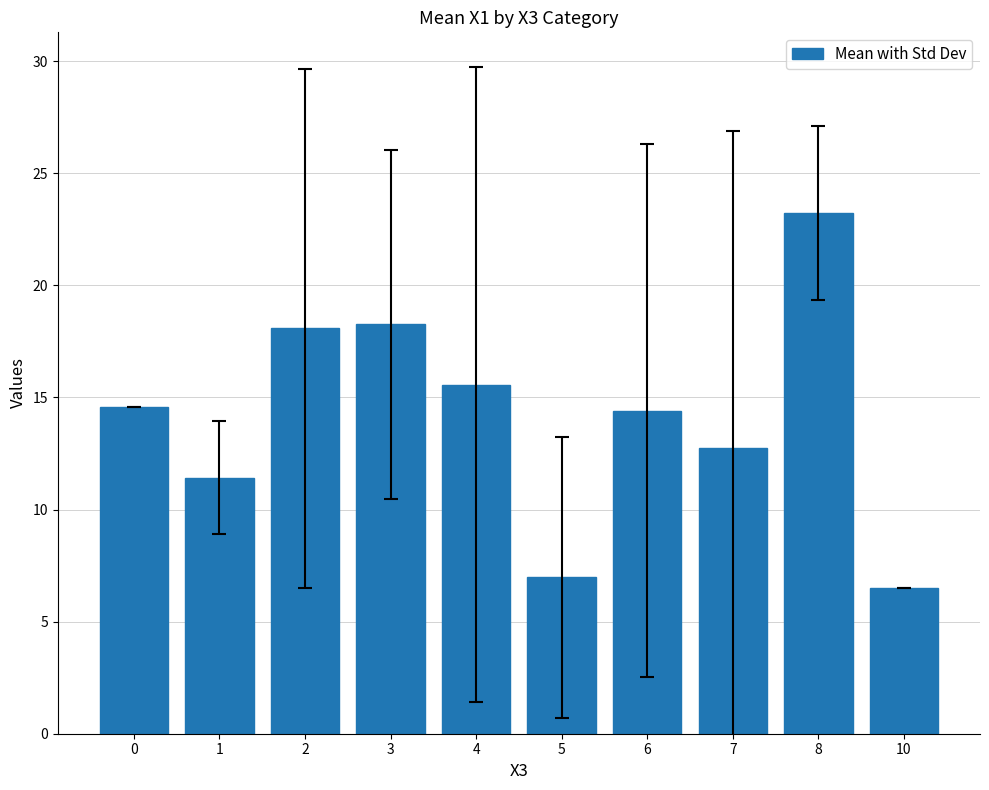

Reading left to right, list all the values displayed in this chart.

0=14.6	1=11.4	2=18.1	3=18.3	4=15.6	5=7.0	6=14.4	7=12.7	8=23.2	10=6.5